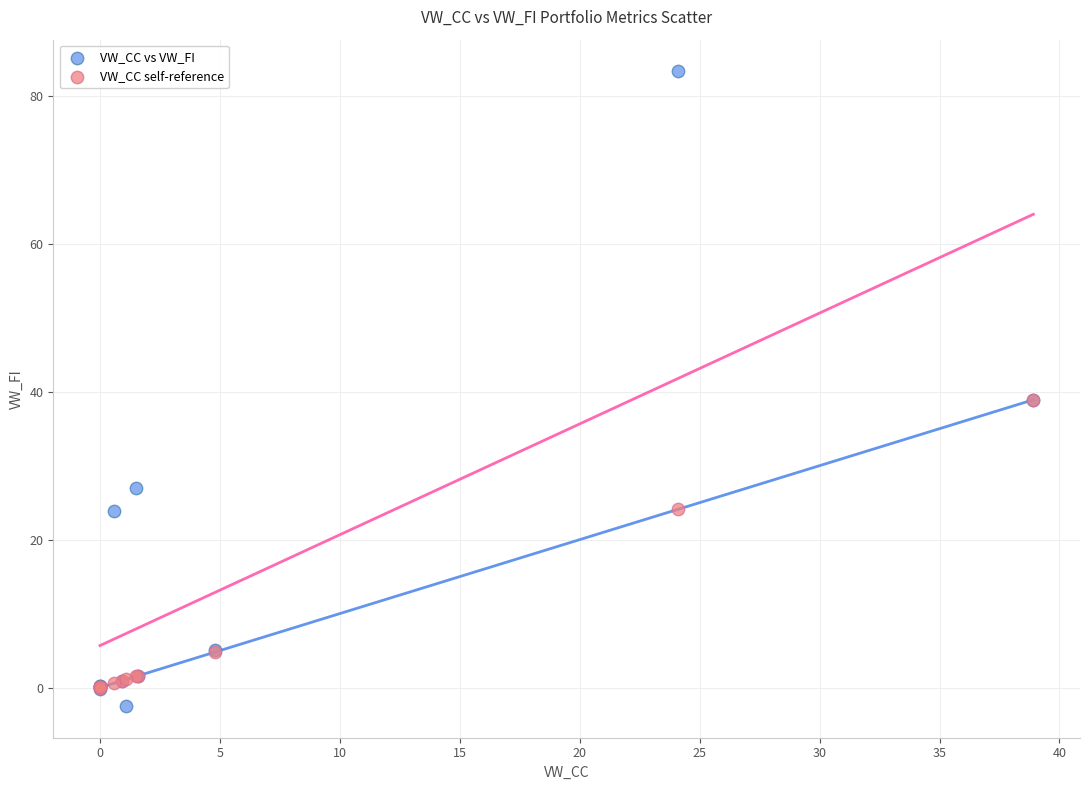

Which series contains the highest Y value?

VW_CC vs VW_FI